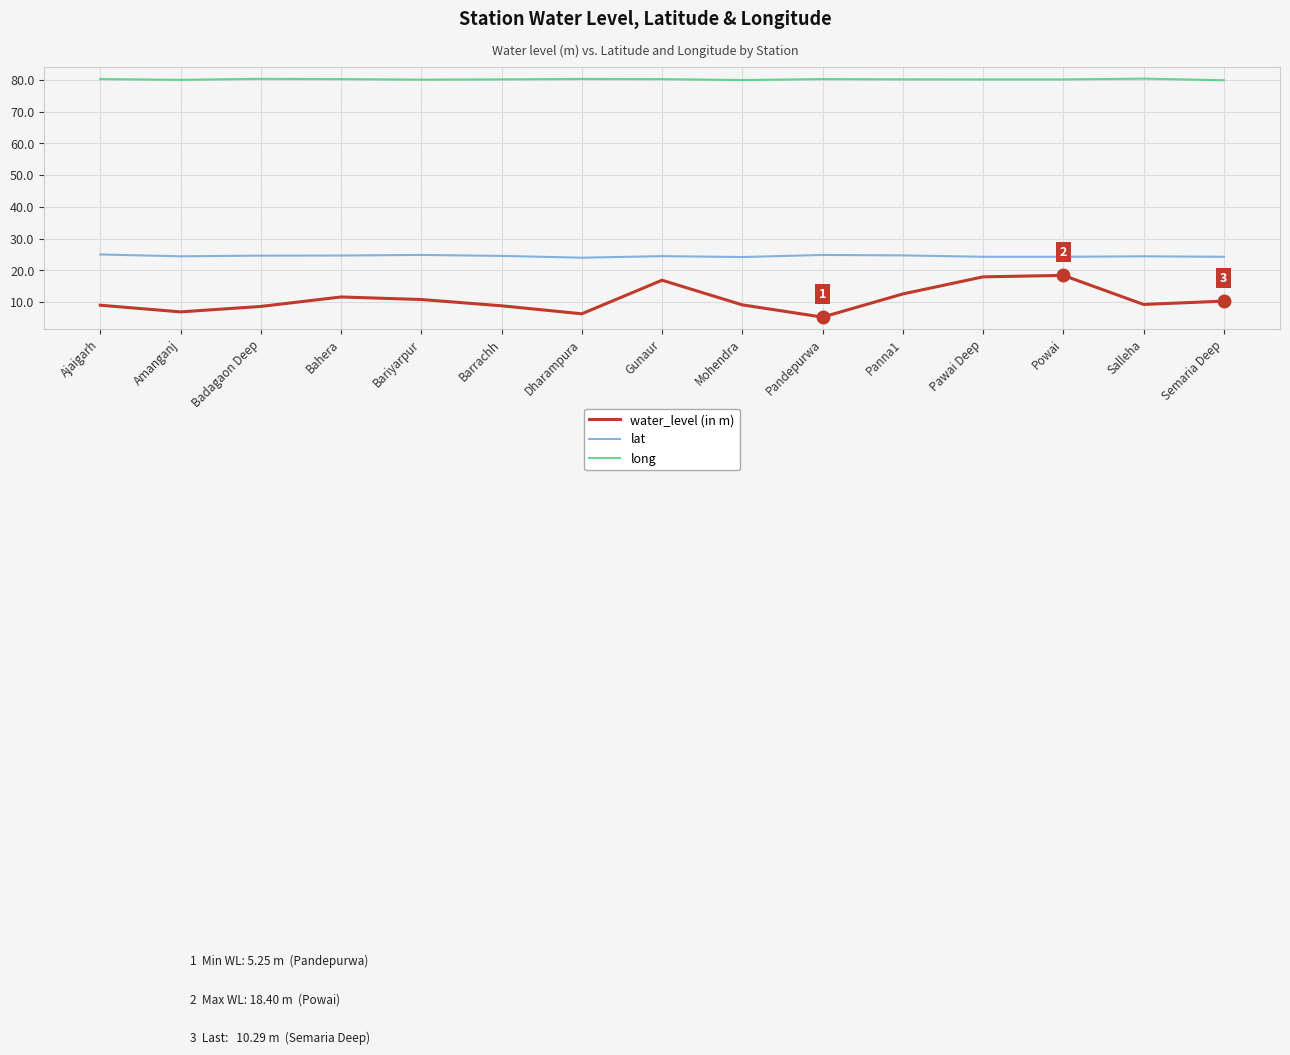

List the series in order of their peak value, lowest first.

water_level (in m), lat, long